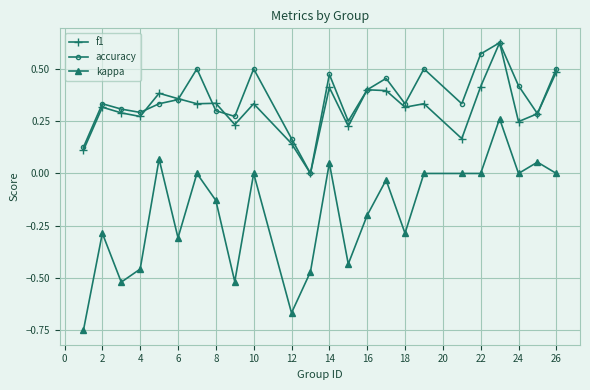

Which series has the largest range (max minus min)?

kappa